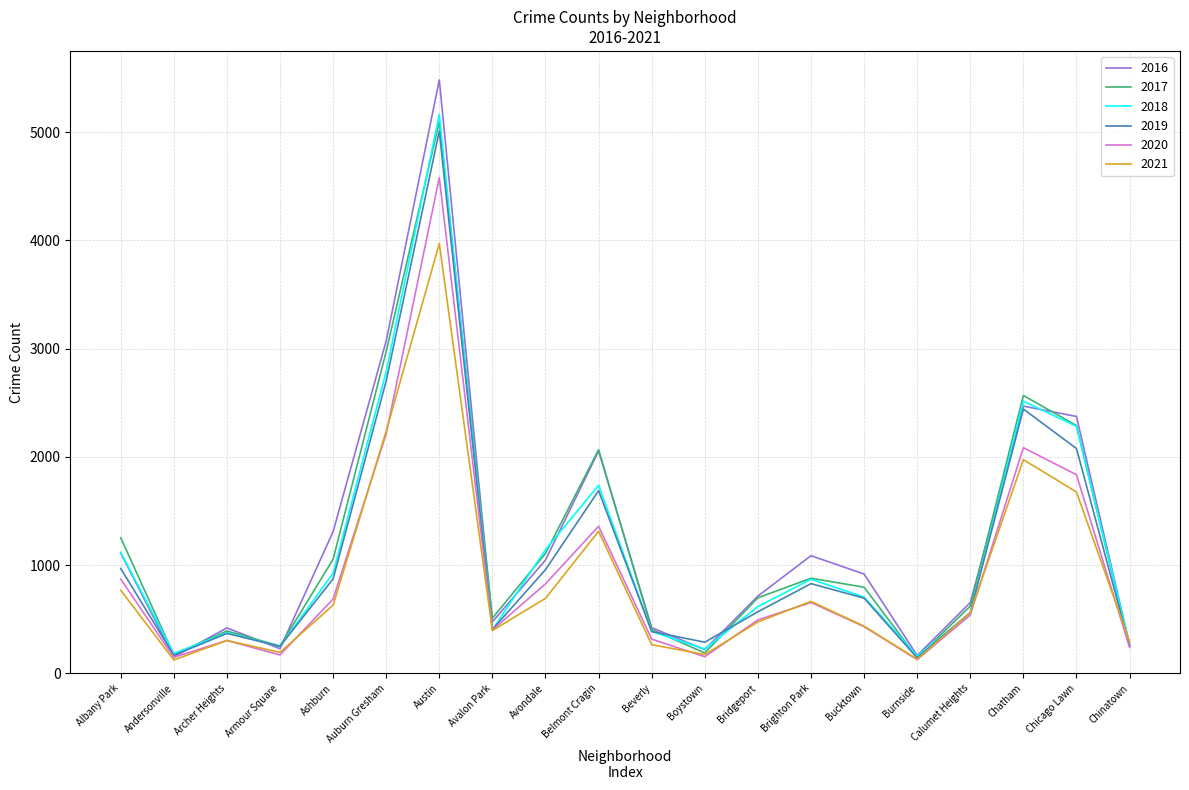

What is the total value across all series at Auburn Gresham?

15982